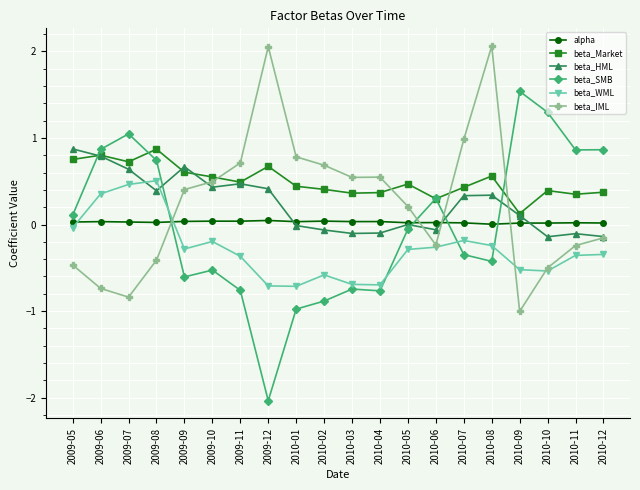

At which category does beta_HML reach its first local valley?

2009-08